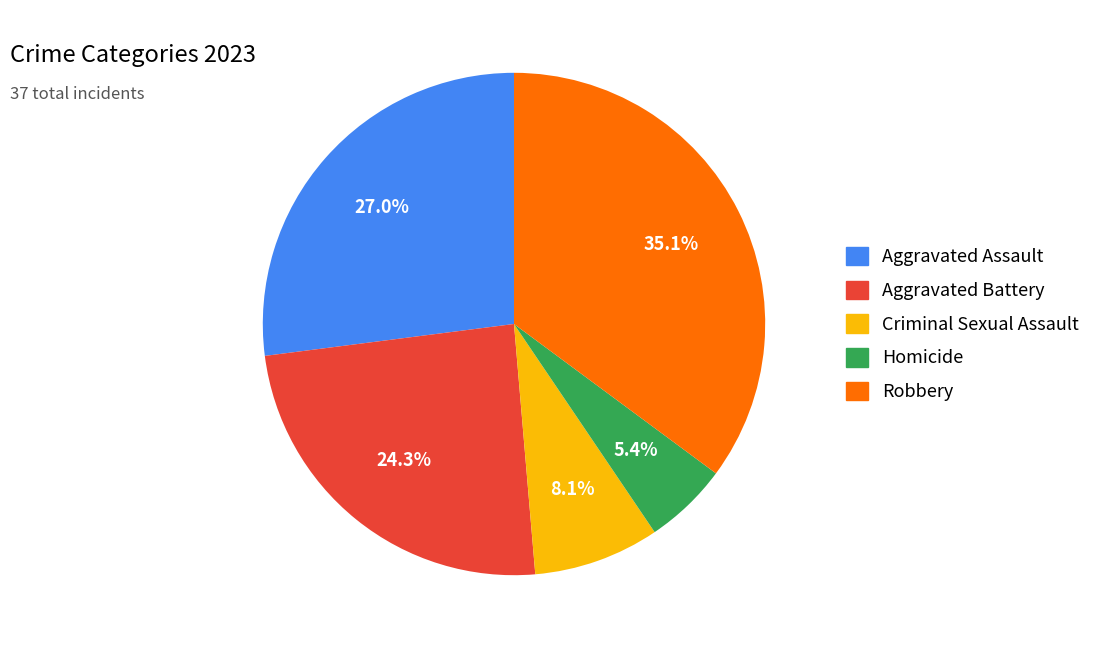

Approximately how many times larger is the value at Robbery compared to Homicide?

6.5